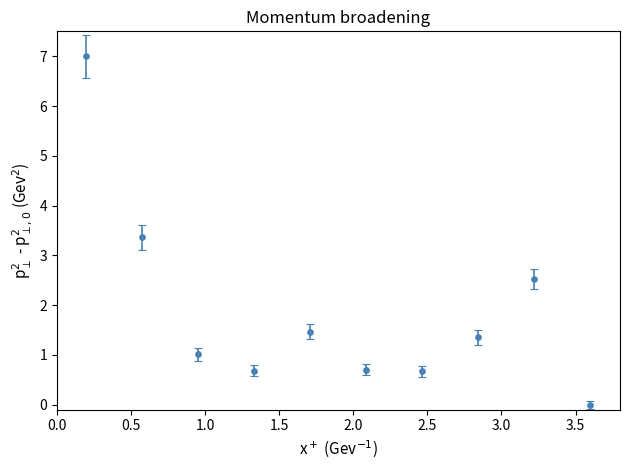

How many points are higher than both their immediate neighbors (excluding endpoints)?

2